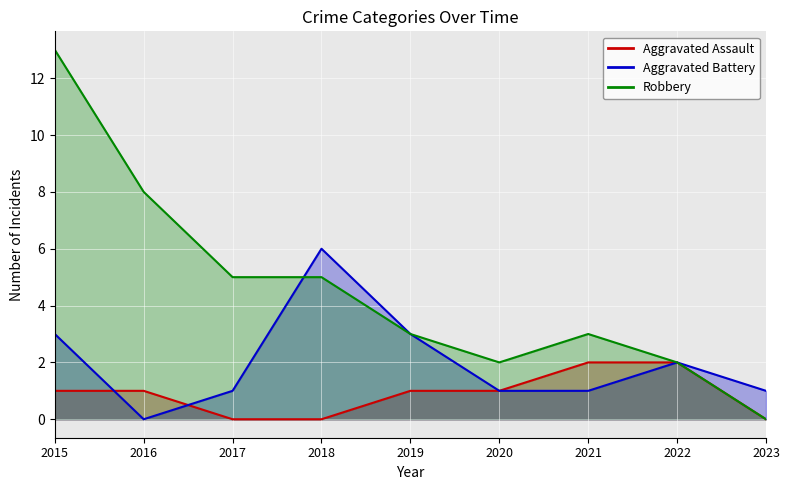

At which label does Aggravated Battery reach its minimum?

2016